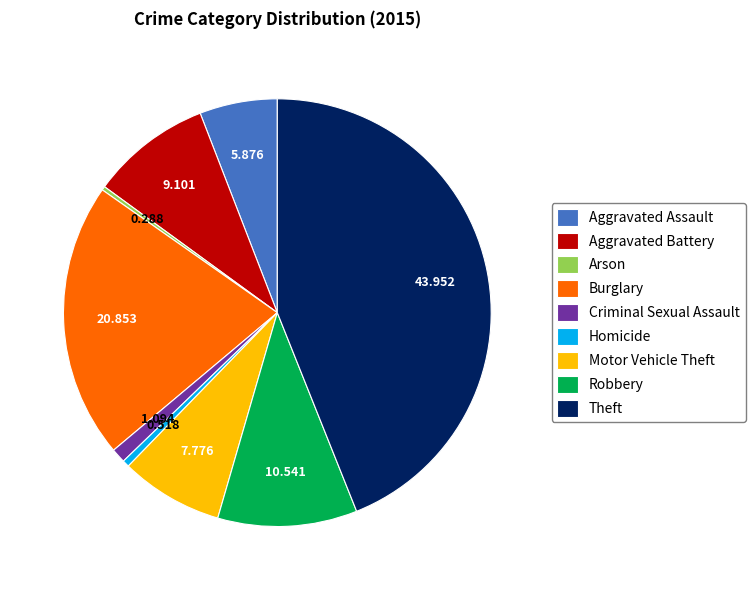

Do Arson and Motor Vehicle Theft together represent more than half of the pie?

No